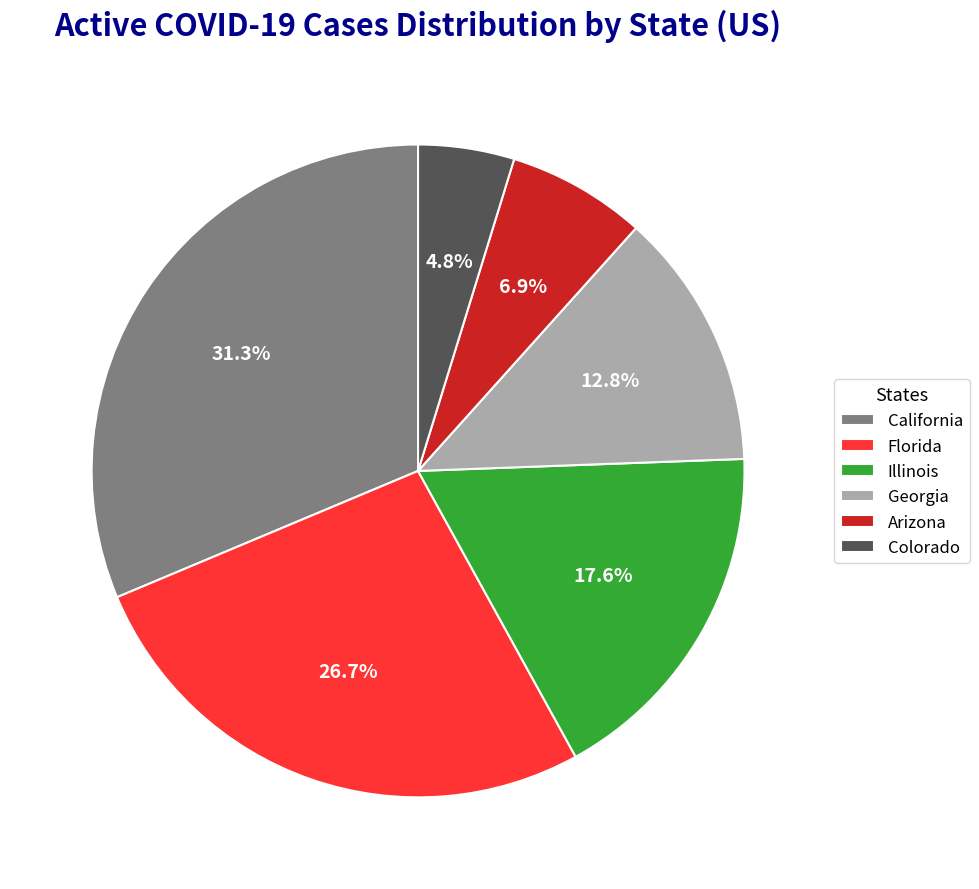

Is there any slice that represents more than half of the pie?

No